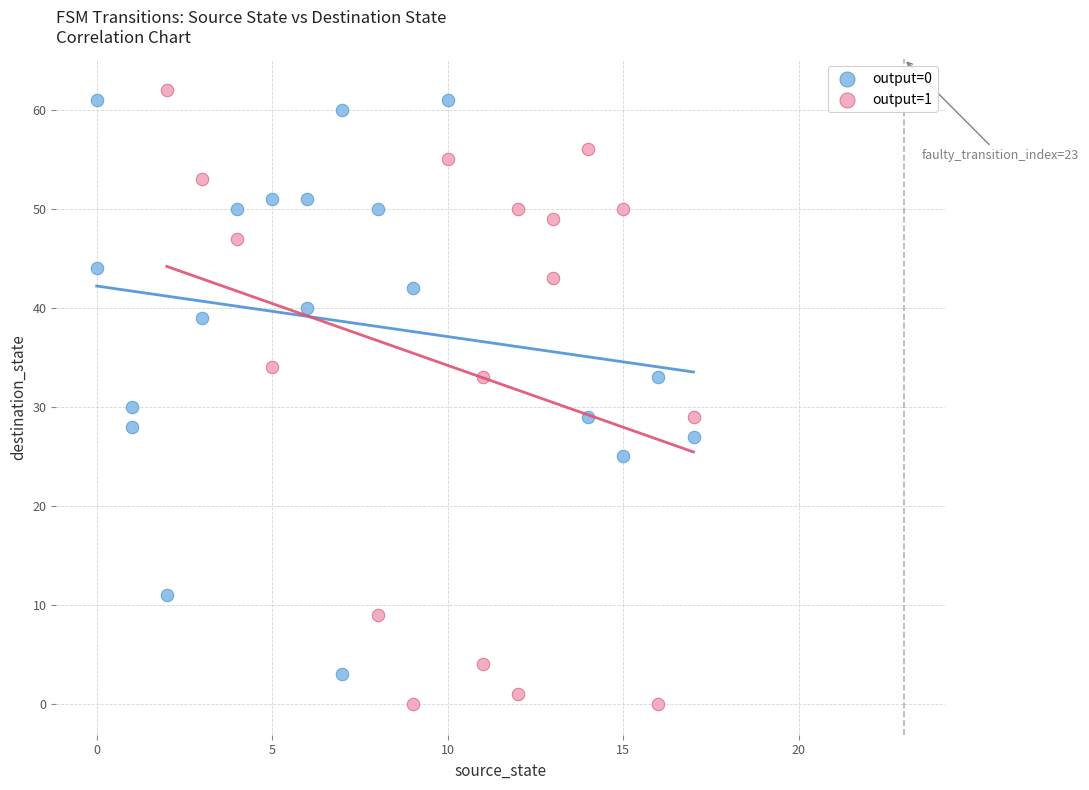

Which series contains the lowest Y value?

output=1